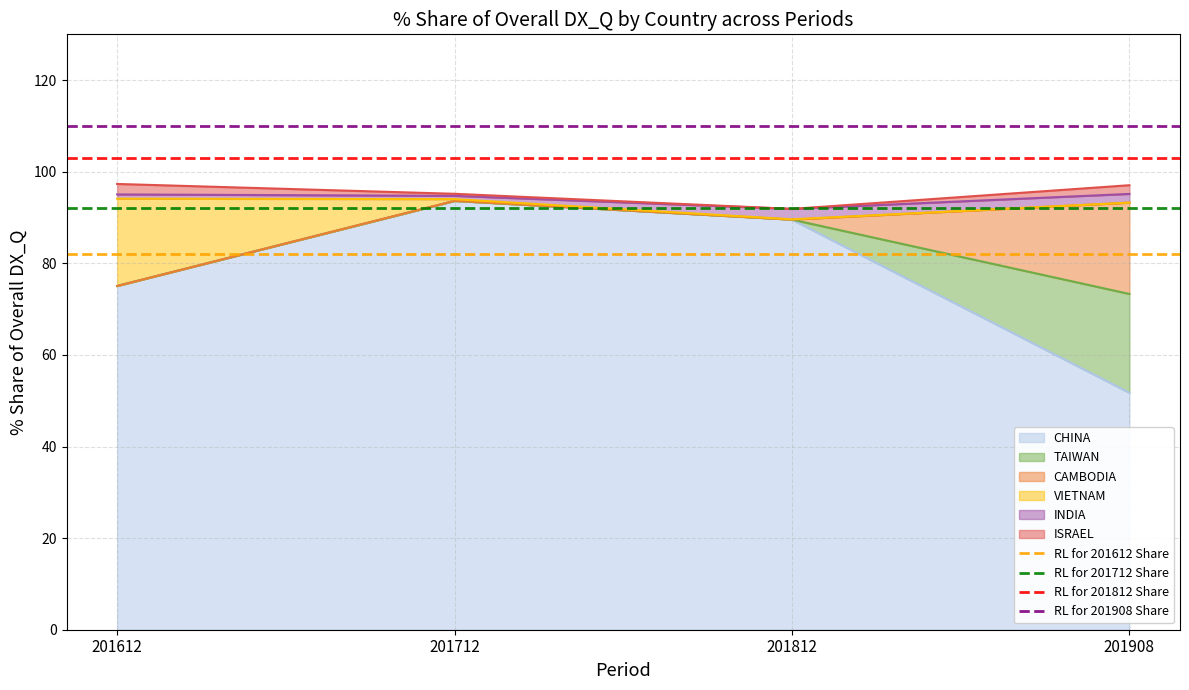

Which category has the lowest value in the RL for 201612 Share series?

201612